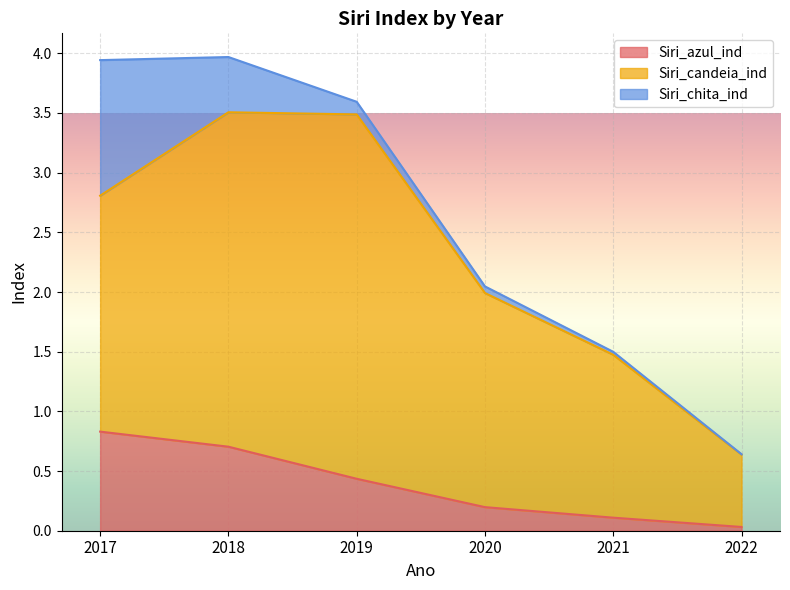

Reading left to right, list all the values displayed in this chart.

Siri_azul_ind: 0.8	0.7	0.4	0.2	0.1	0.0
Siri_candeia_ind: 2.0	2.8	3.1	1.8	1.4	0.6
Siri_chita_ind: 1.1	0.5	0.1	0.1	0.0	0.0